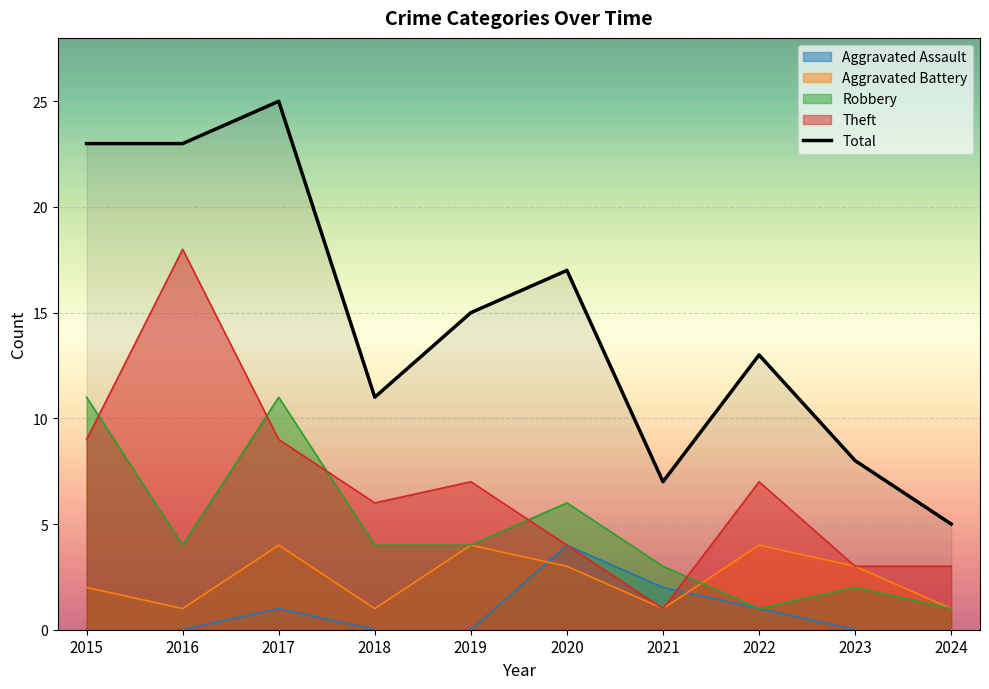

What is the maximum value shown in the chart?

25